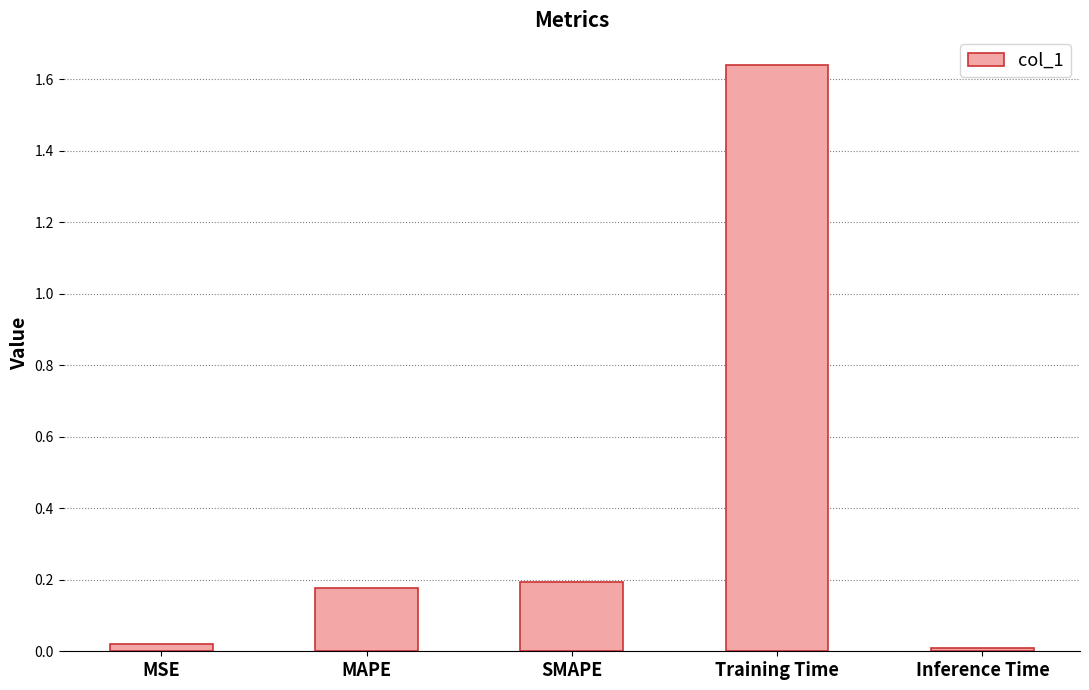

What is the change in value from SMAPE to Inference Time?

-0.2